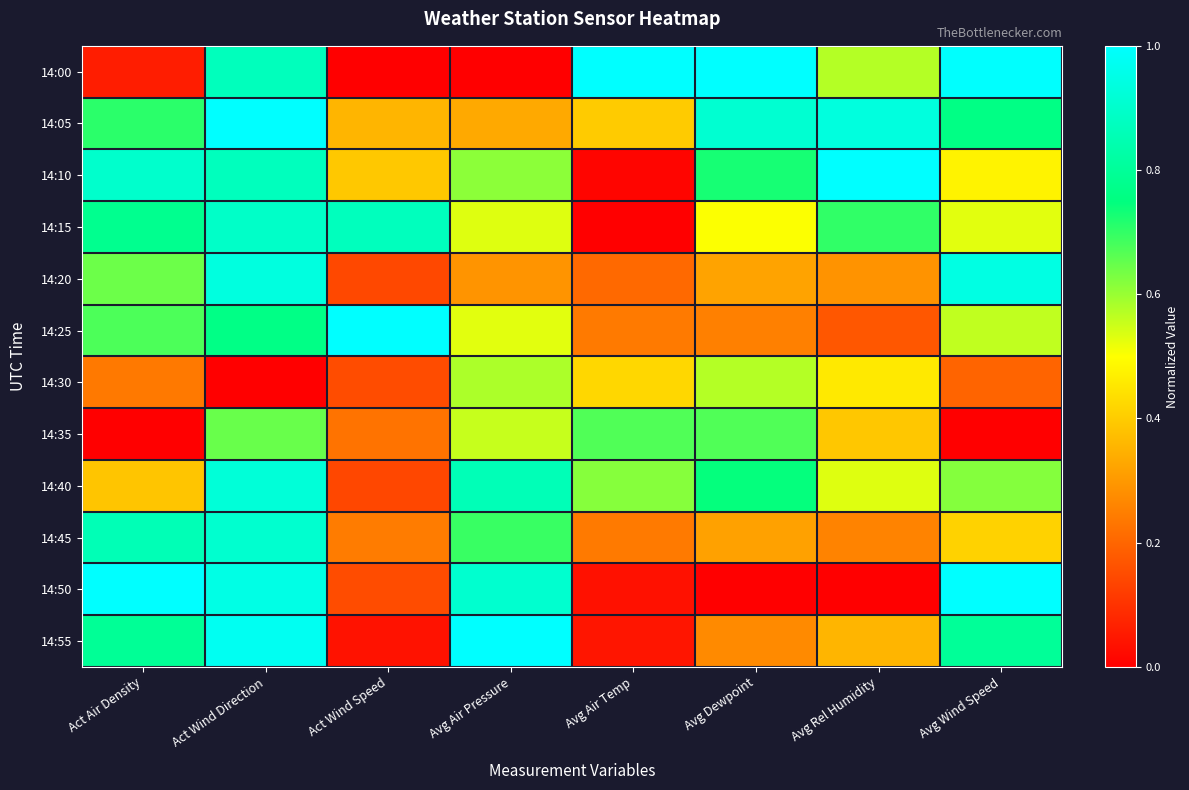

What is the spread (max minus min) of values at Act Air Density?

1.0